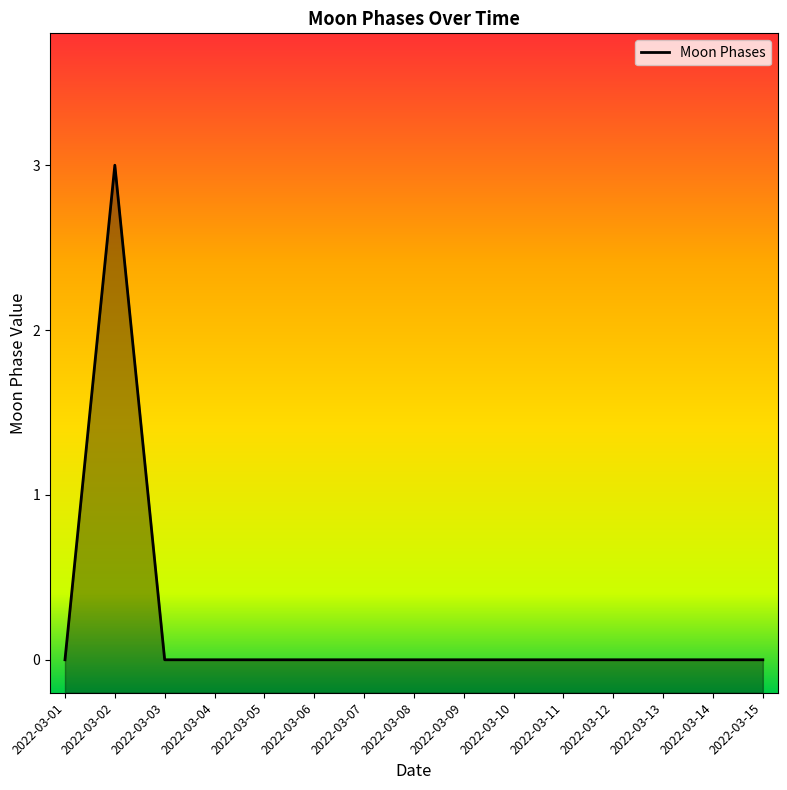

How many lines are shown in the chart?

1